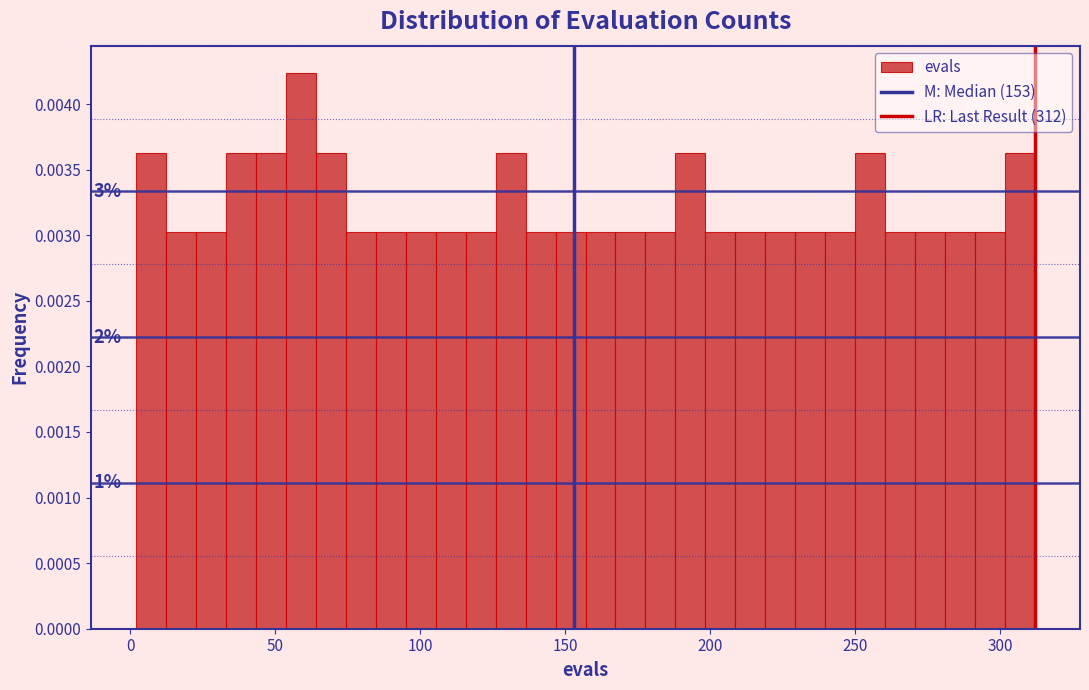

Around what value on the x-axis is the tallest bar? Give the approximate position of its centre, as read against the axis.

60